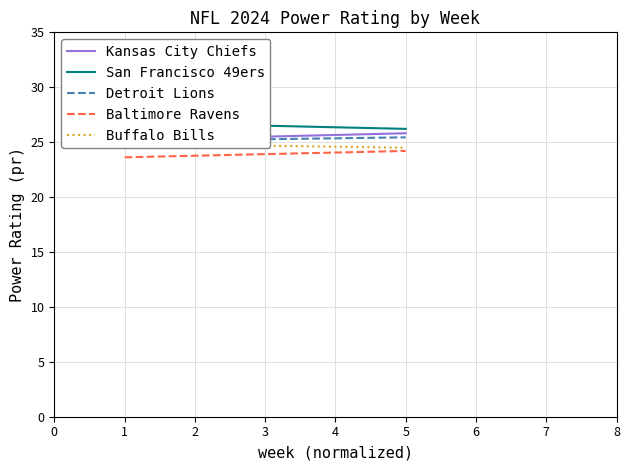

What are all the series names shown in the legend?

Kansas City Chiefs, San Francisco 49ers, Detroit Lions, Baltimore Ravens, Buffalo Bills